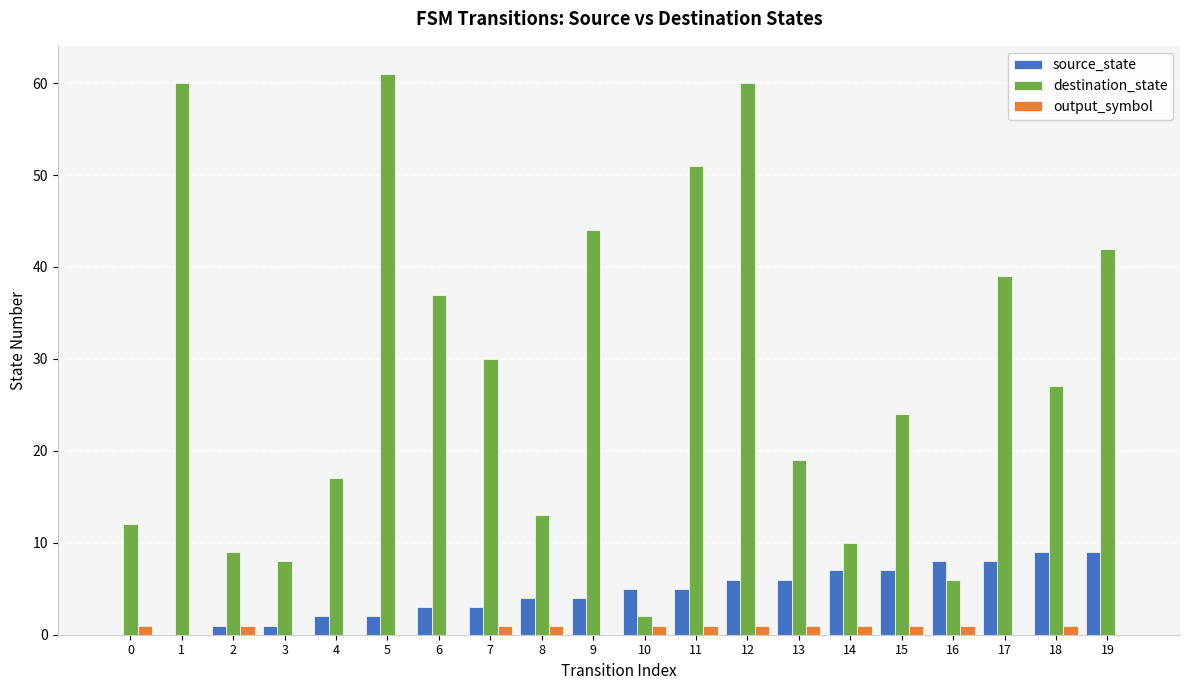

Which series has the largest total across all categories?

destination_state